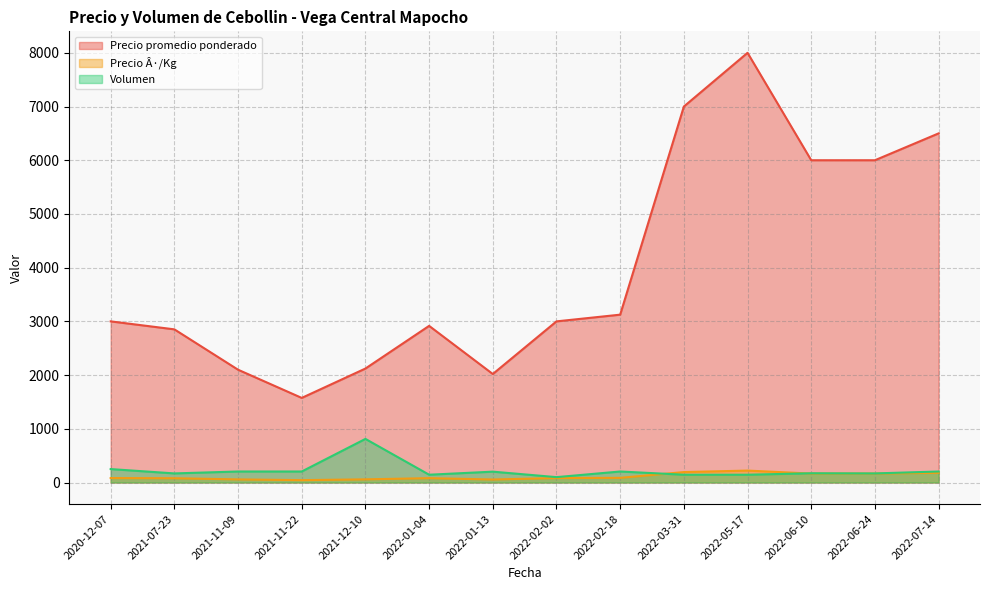

What are all the series names shown in the legend?

Precio promedio ponderado, Precio Â·/Kg, Volumen